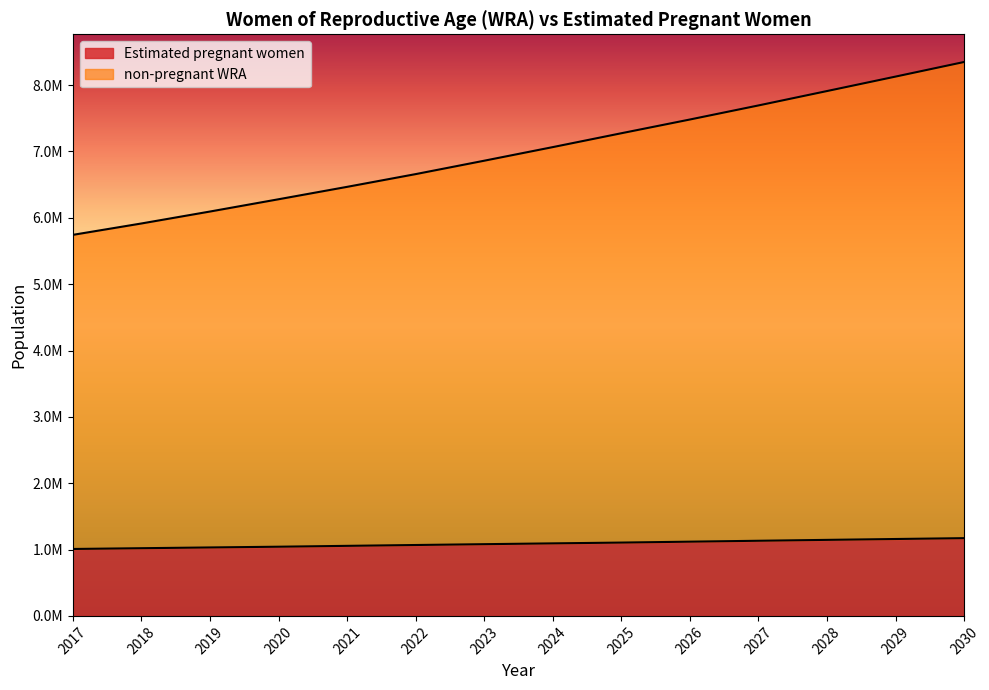

Does the chart display data point markers on the line(s)?

No